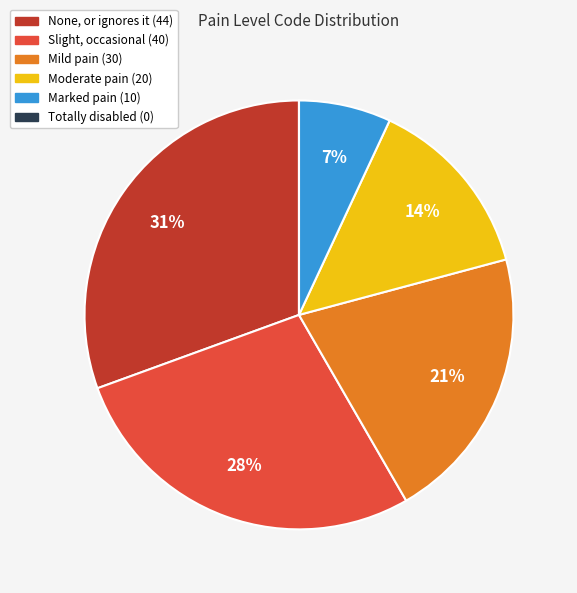

What is the largest slice in the pie chart?

None, or ignores it (44)